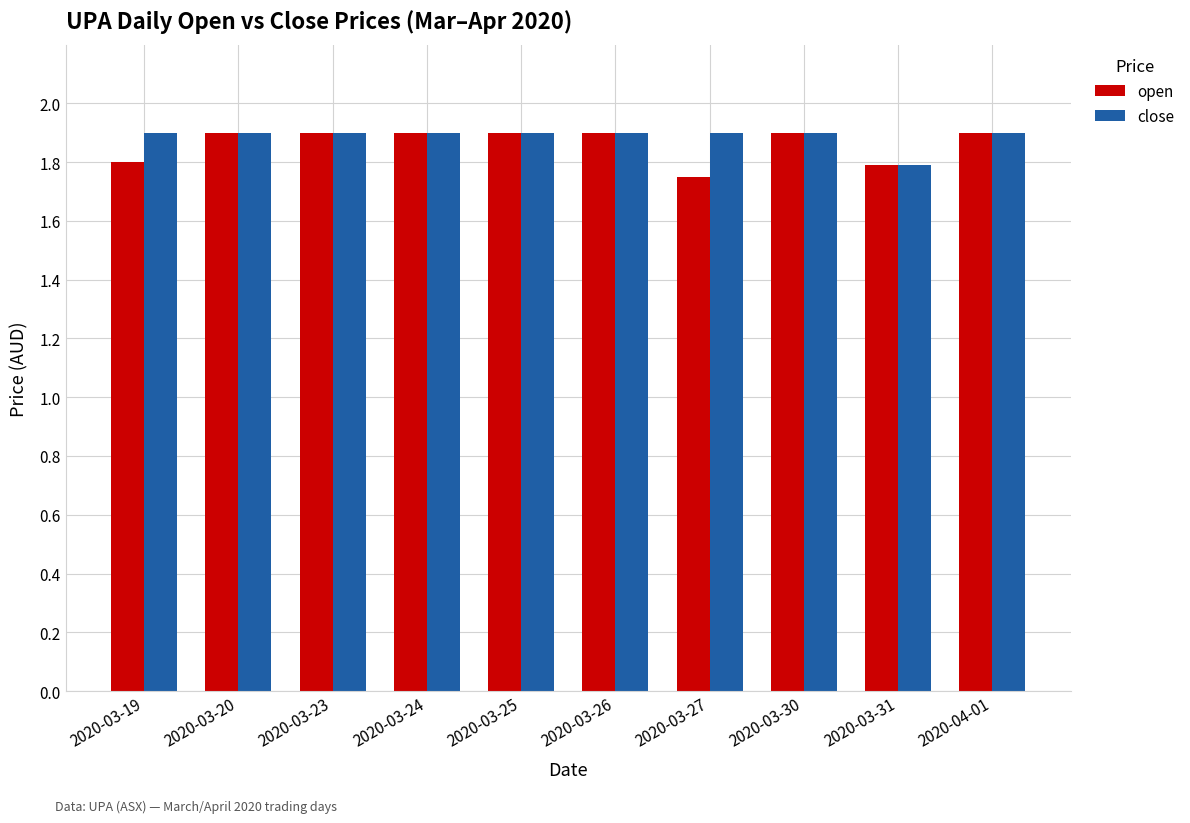

What is the total value across all series at 2020-03-24?

3.8